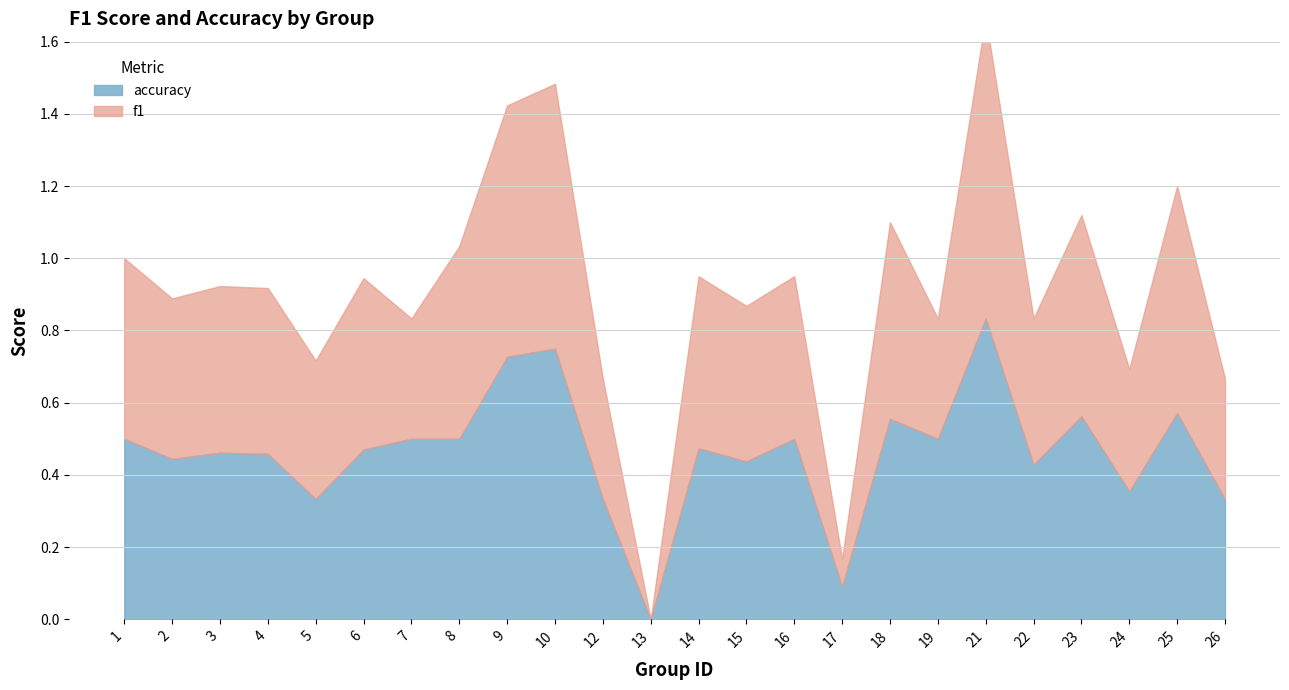

Where is the first local maximum for f1?

3